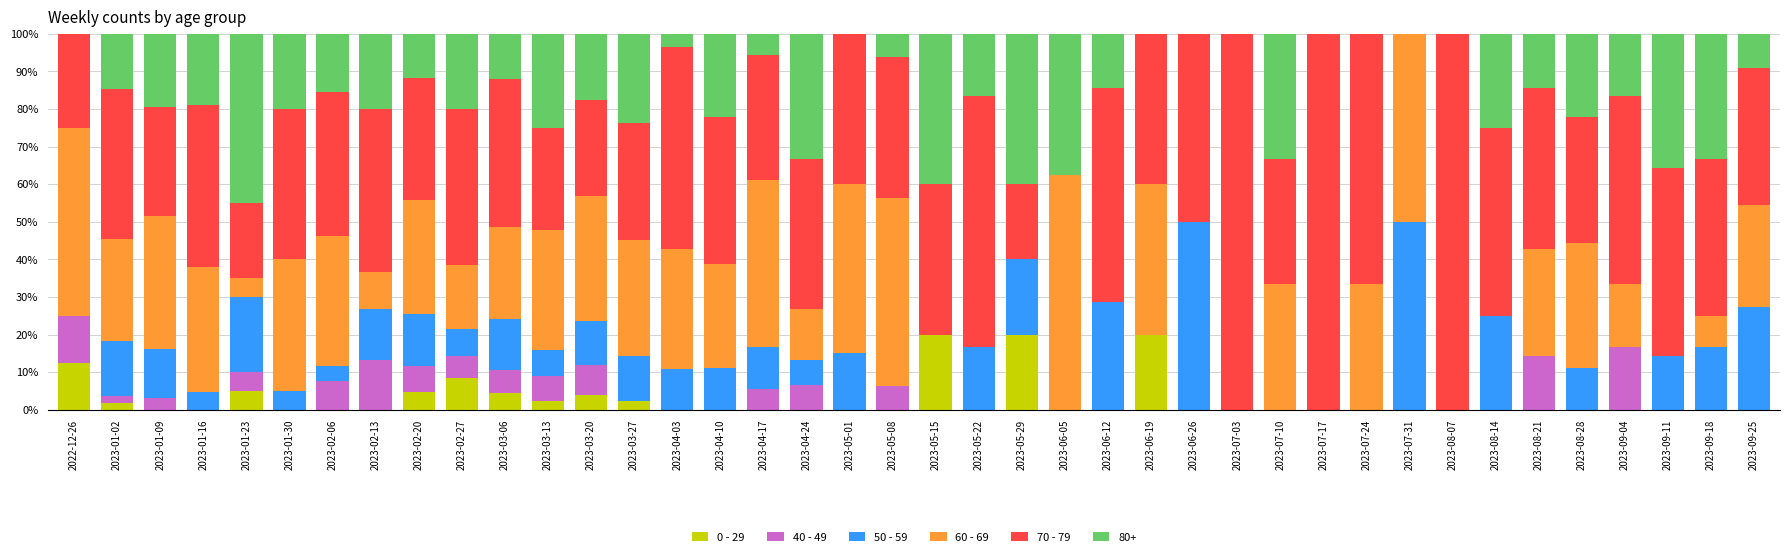

The value of 0 - 29 at 2023-07-10 is 9.7. True or false?

False